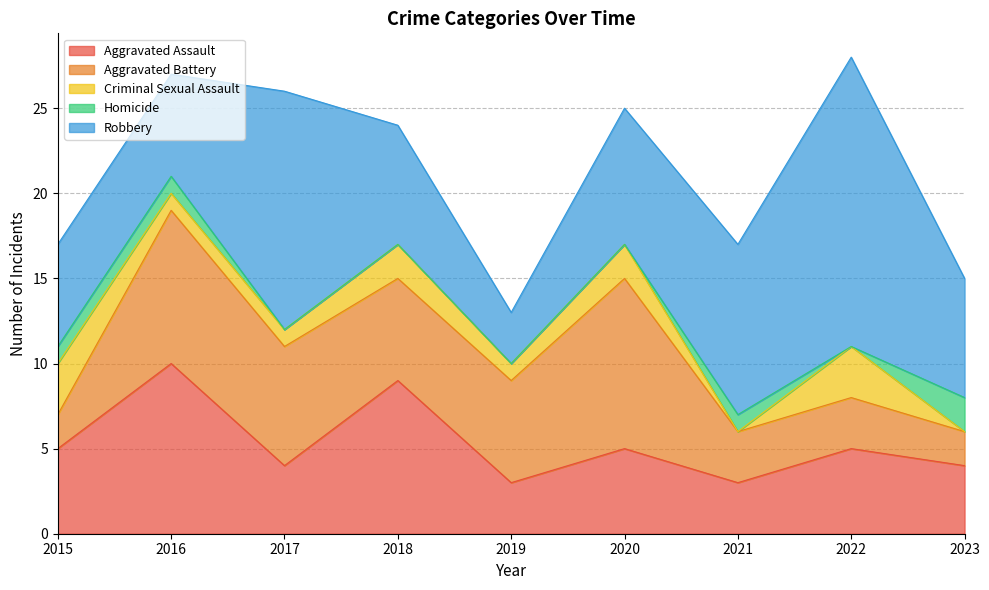

Is the value of Aggravated Assault at 2021 greater than the value of Robbery at 2017?

No